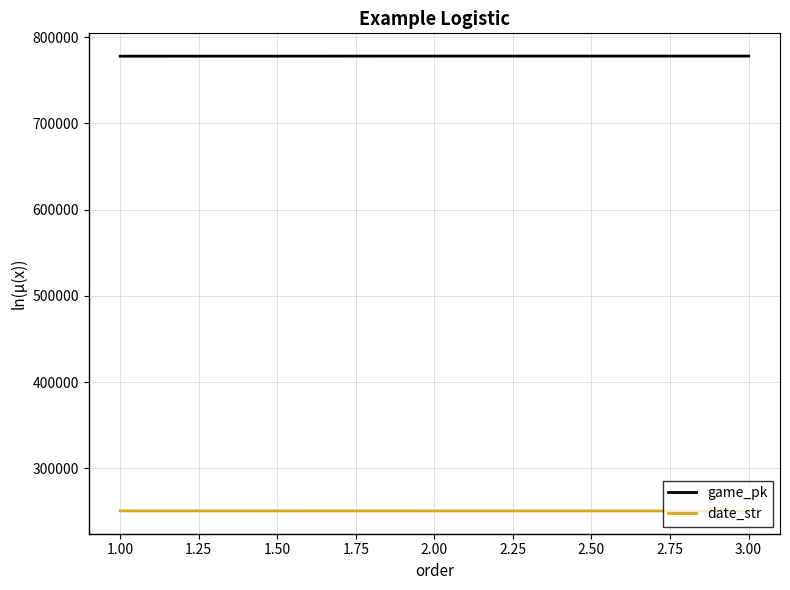

The value of date_str at 1.00 is 250502. True or false?

True